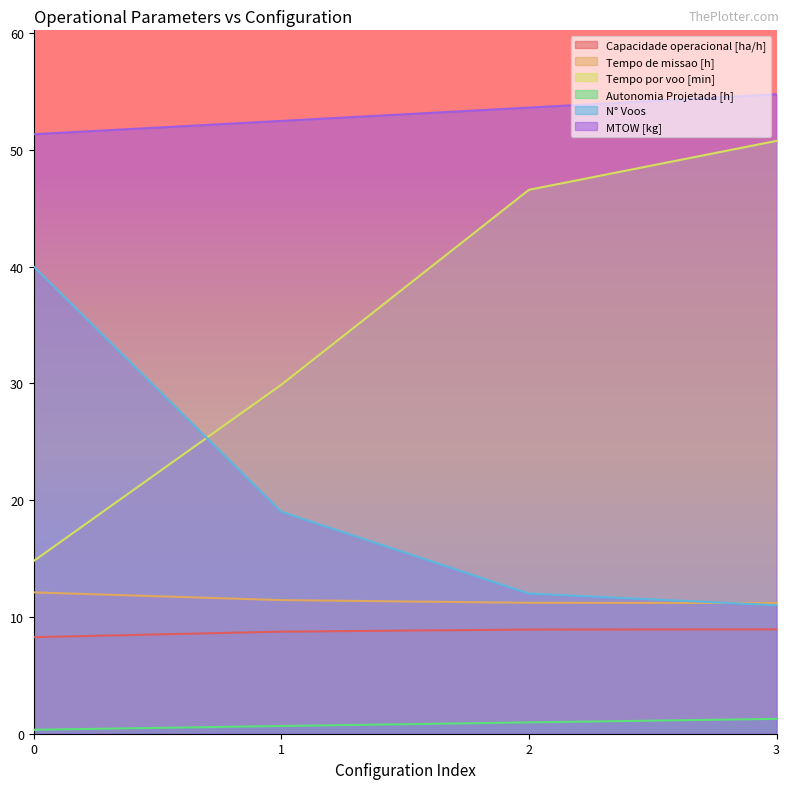

Reading left to right, extract all data points from this chart.

Capacidade operacional [ha/h]: 8.3	8.7	8.9	8.9
Tempo de missao [h]: 12.1	11.4	11.2	11.2
Tempo por voo [min]: 14.8	29.9	46.6	50.8
Autonomia Projetada [h]: 0.3	0.7	1.0	1.3
N° Voos: 40.0	19.0	12.0	11.0
MTOW [kg]: 51.3	52.5	53.6	54.8